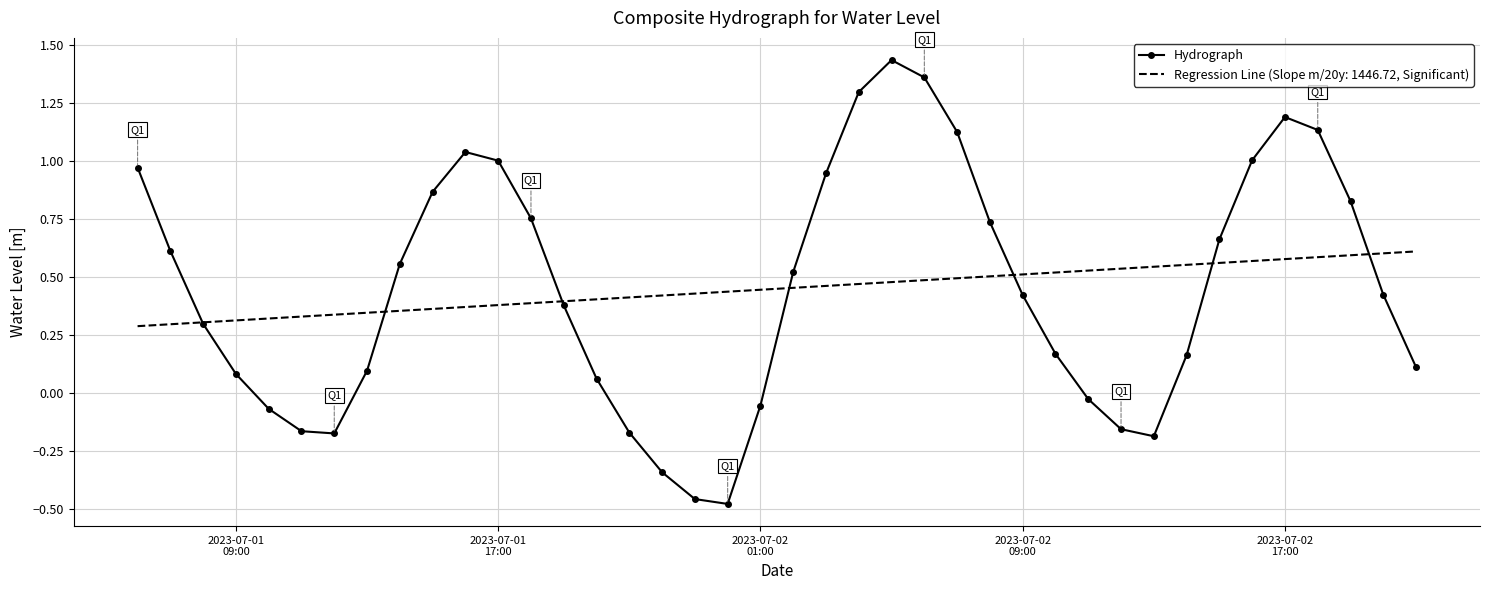

Which series has the widest spread of values?

Hydrograph